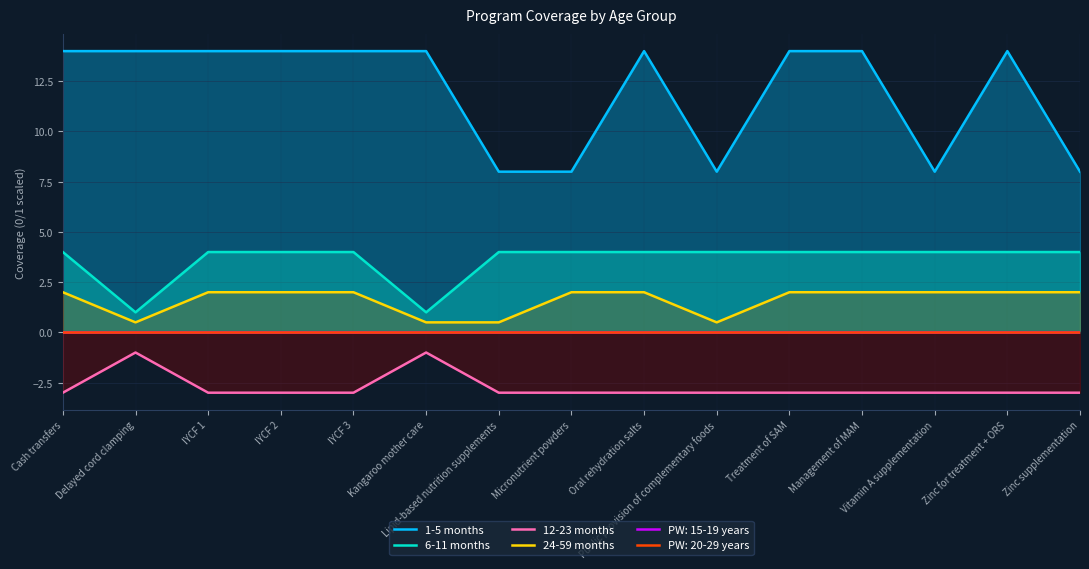

What is the maximum value for 12-23 months?

-1.0